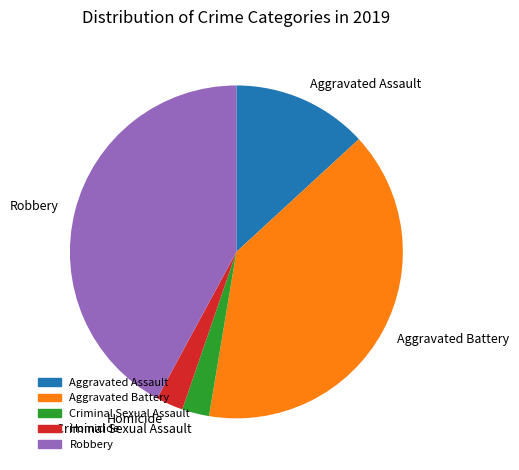

Which slice is the largest?

Robbery